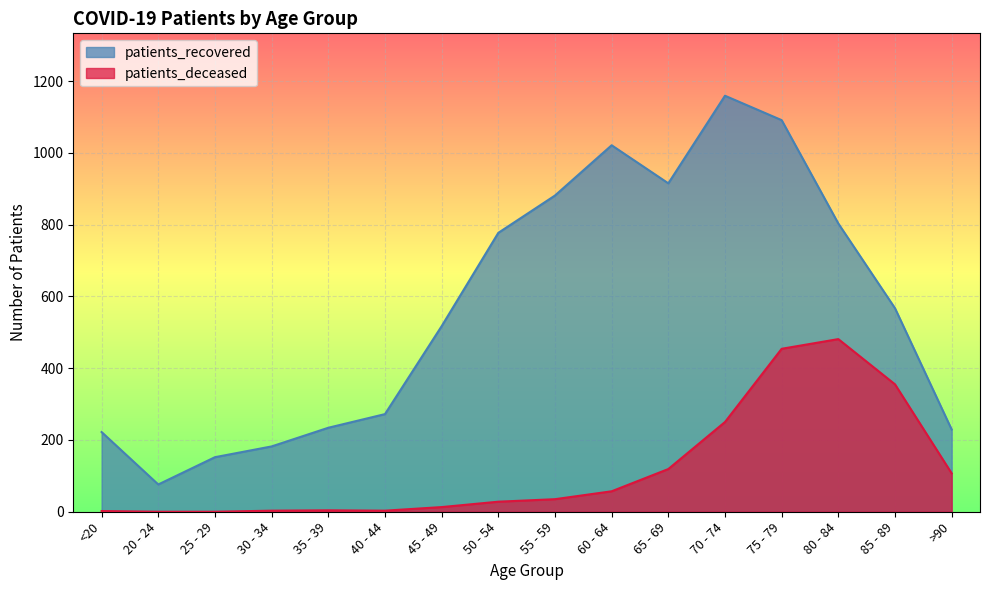

How many values in the patients_recovered series are below 567?

8